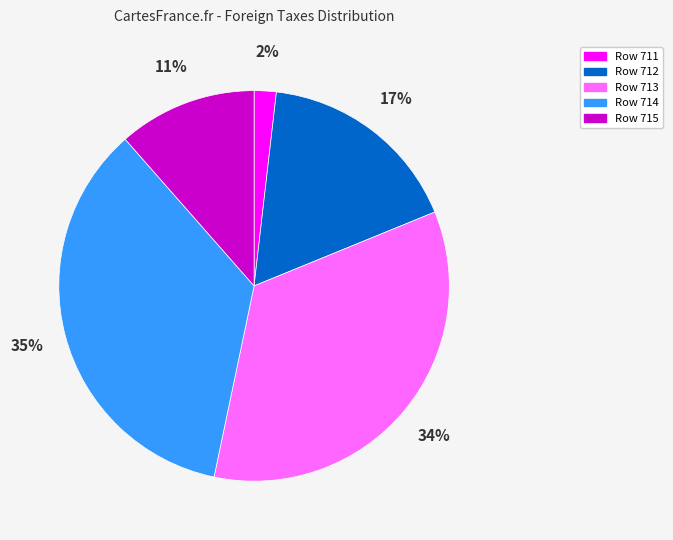

Which slice is the smallest?

Row 711